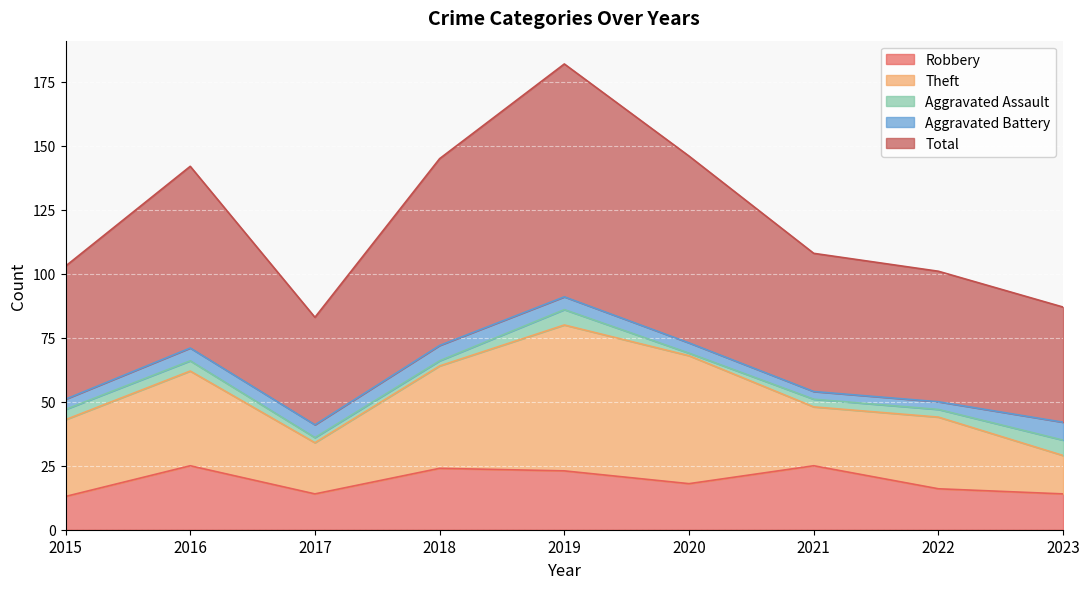

Reading left to right, list all the values displayed in this chart.

Robbery: 2015=13	2016=25	2017=14	2018=24	2019=23	2020=18	2021=25	2022=16	2023=14
Theft: 2015=30	2016=37	2017=20	2018=40	2019=57	2020=50	2021=23	2022=28	2023=15
Aggravated Assault: 2015=4	2016=4	2017=2	2018=2	2019=6	2020=1	2021=3	2022=3	2023=6
Aggravated Battery: 2015=4	2016=5	2017=5	2018=6	2019=5	2020=4	2021=3	2022=3	2023=7
Total: 2015=52	2016=71	2017=42	2018=73	2019=91	2020=73	2021=54	2022=51	2023=45